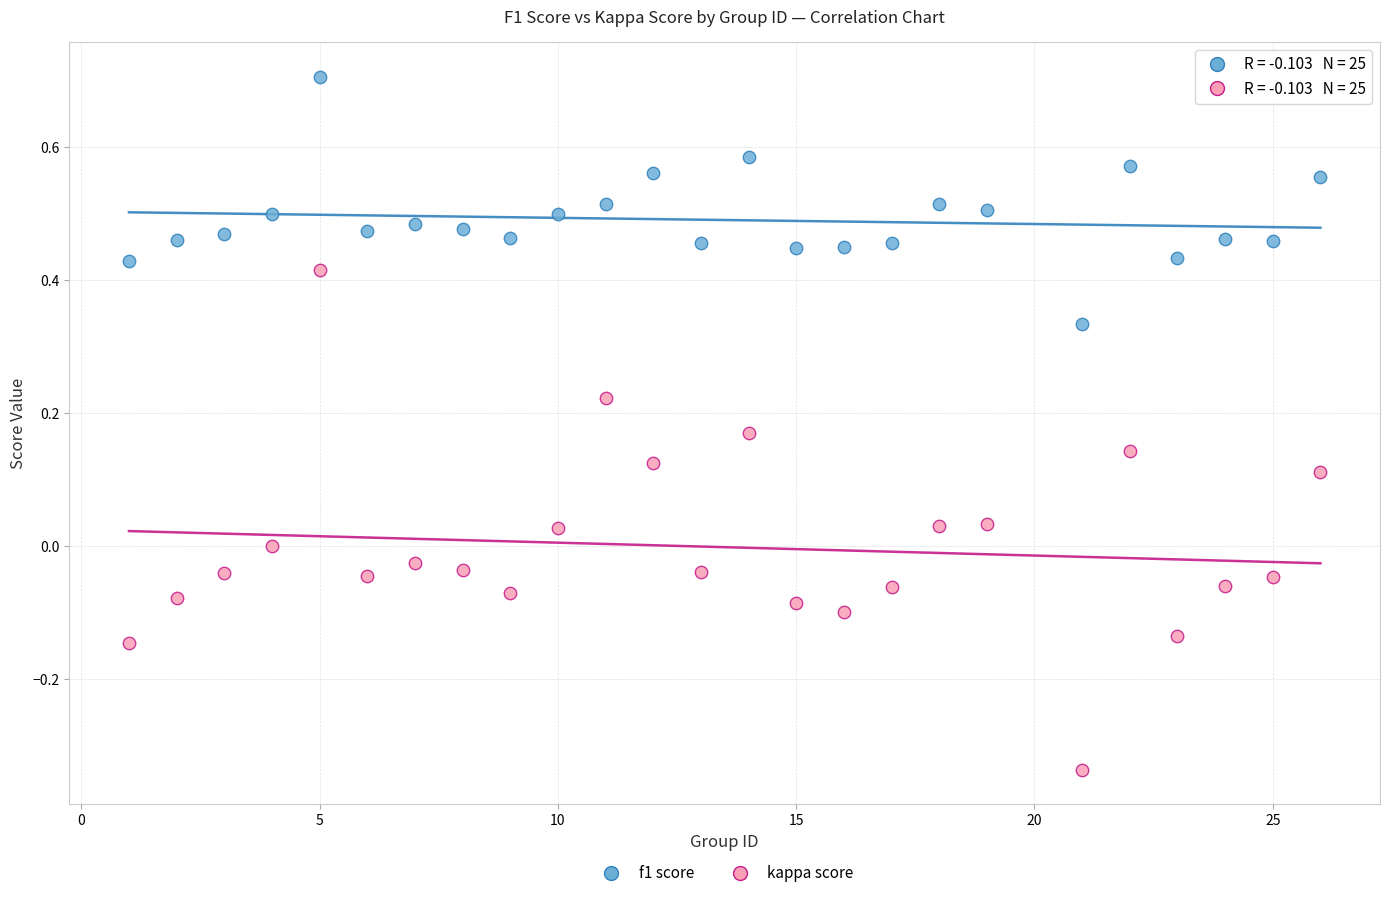

Across all data points, what is the range of X values (max minus min)?

25.0